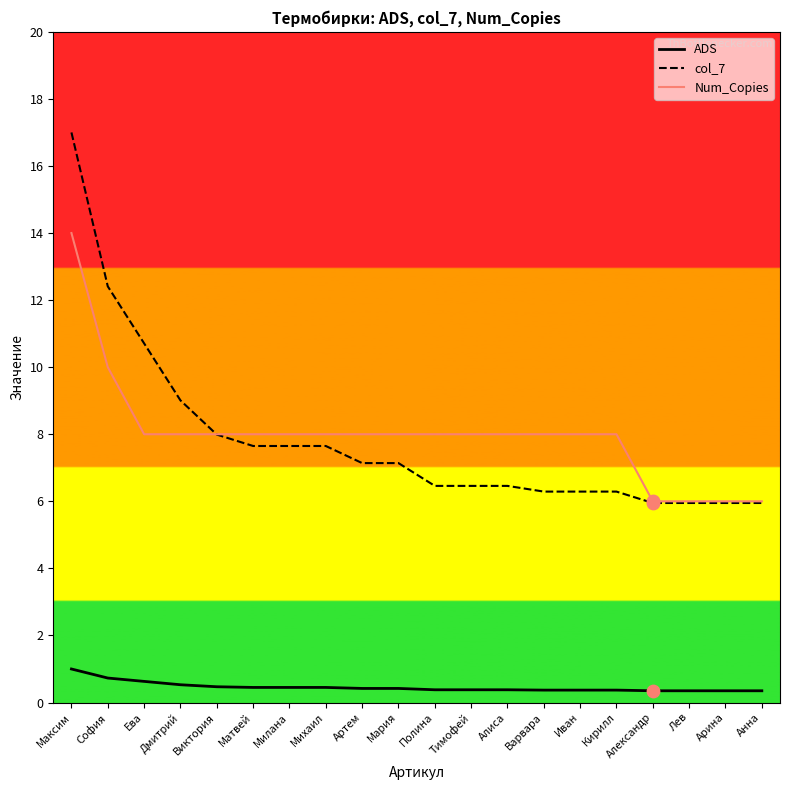

At which category is the sum across all series the highest?

Максим